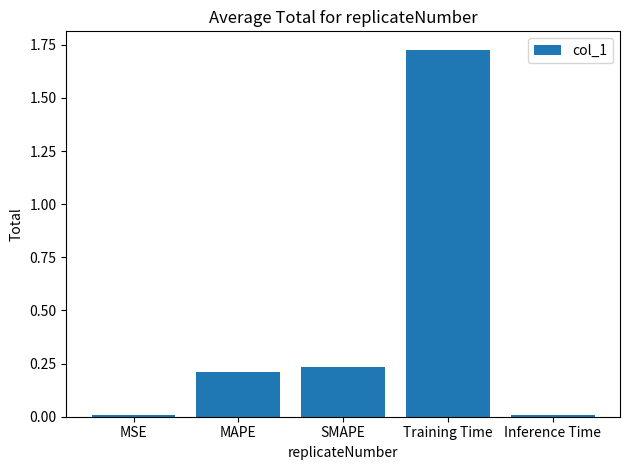

How many series are shown in this chart?

1